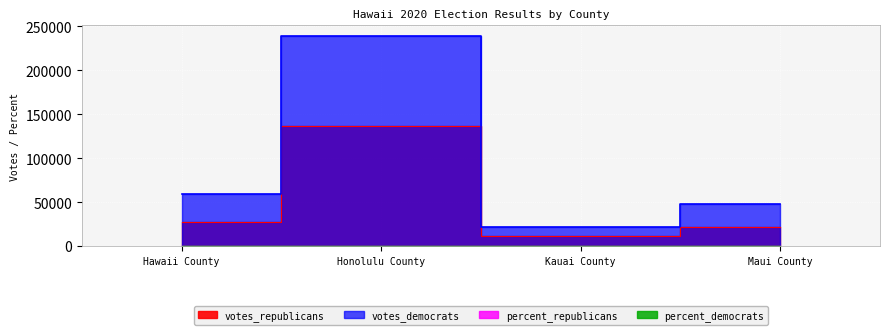

Where does the votes_democrats series first go above 58731?

Honolulu County